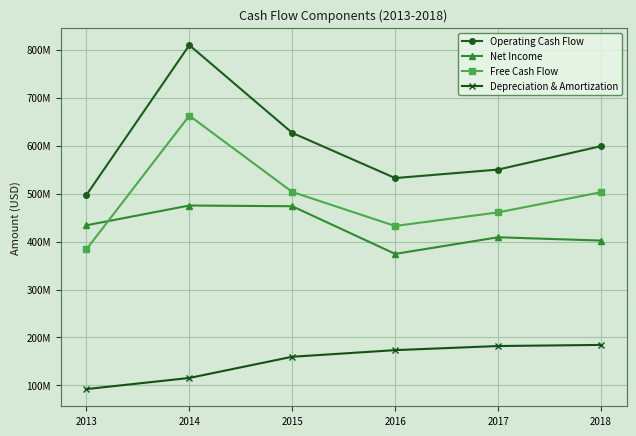

What is the approximate value of Free Cash Flow at 2017?

460838000